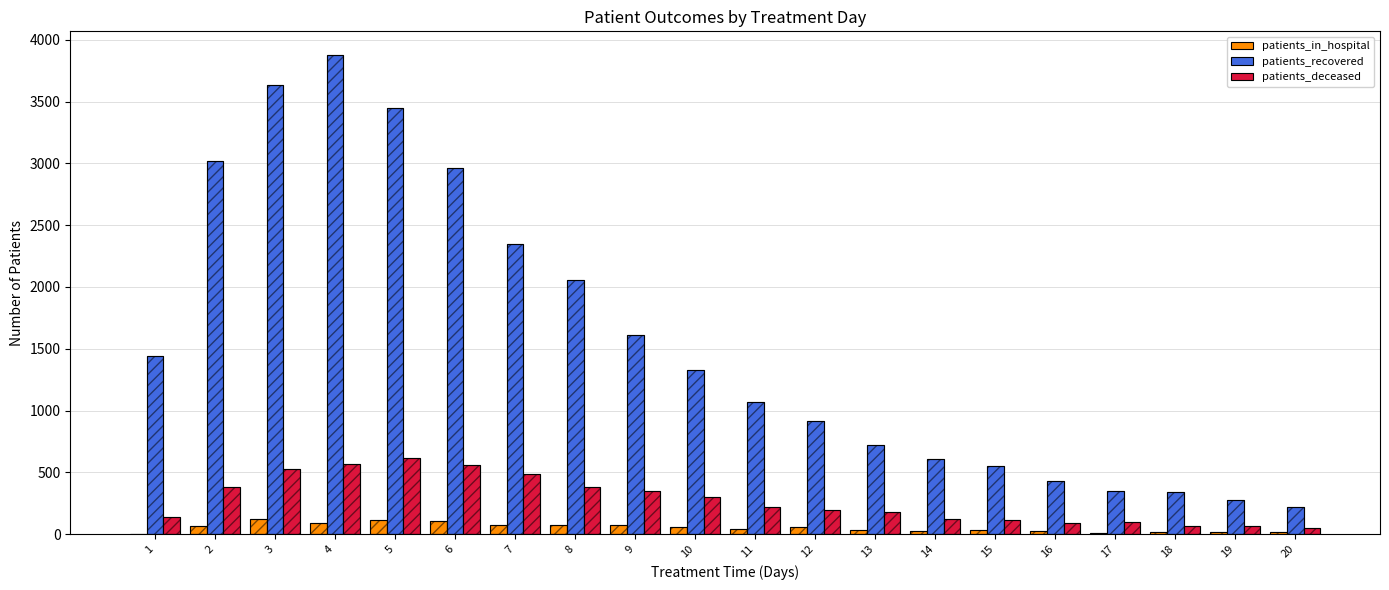

At which label does patients_recovered first exceed 1329?

1